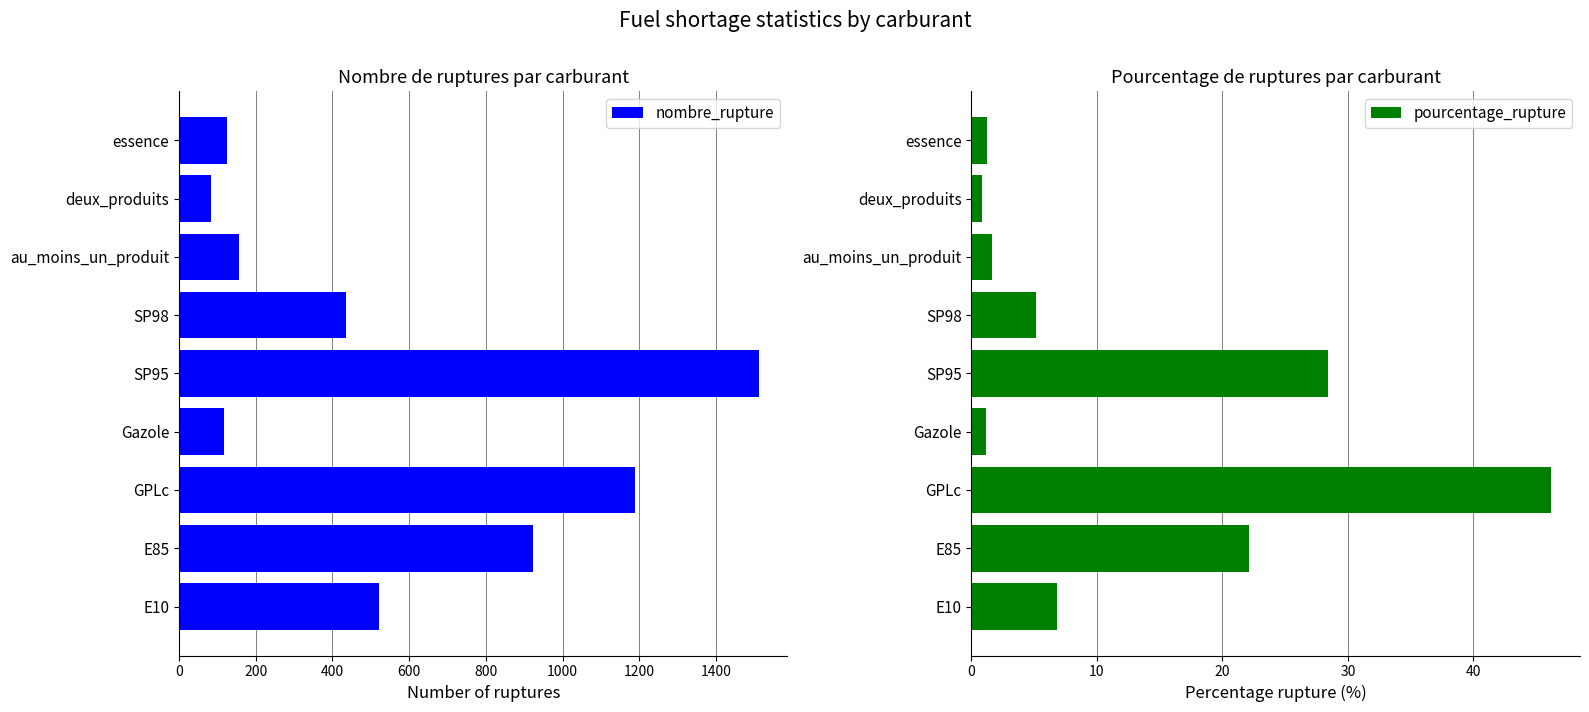

What is the sum of all nombre_rupture values?

5062